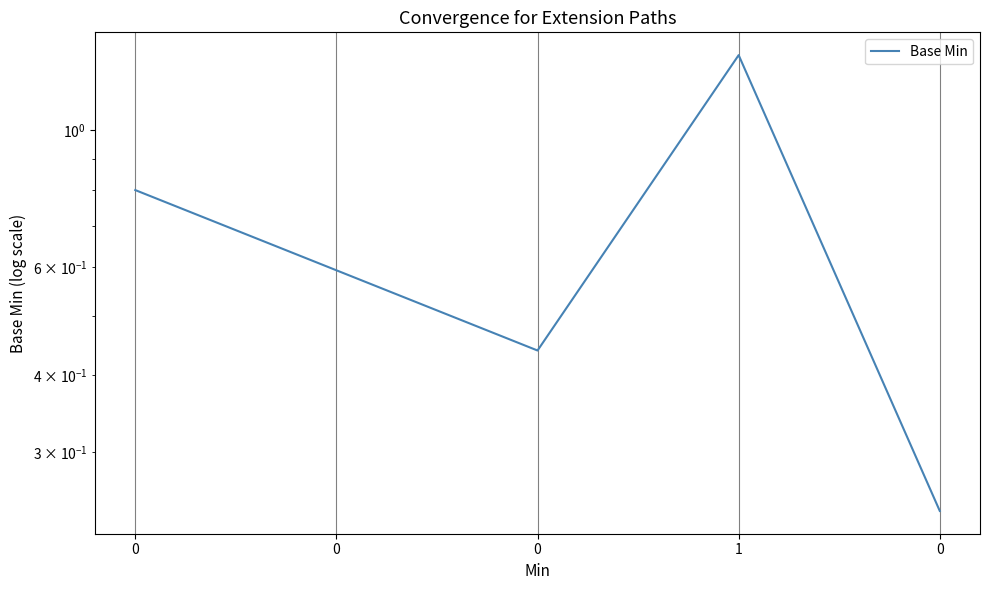

Reading left to right, transcribe all the data shown in this chart.

0.8	0.6	0.4	1.3	0.2